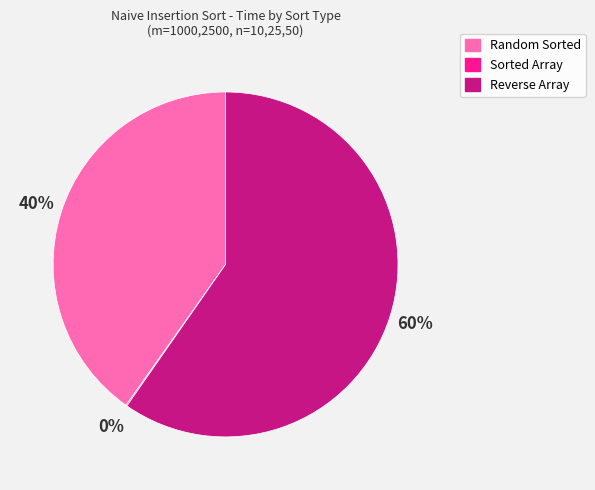

Is there any slice that represents more than half of the pie?

Yes